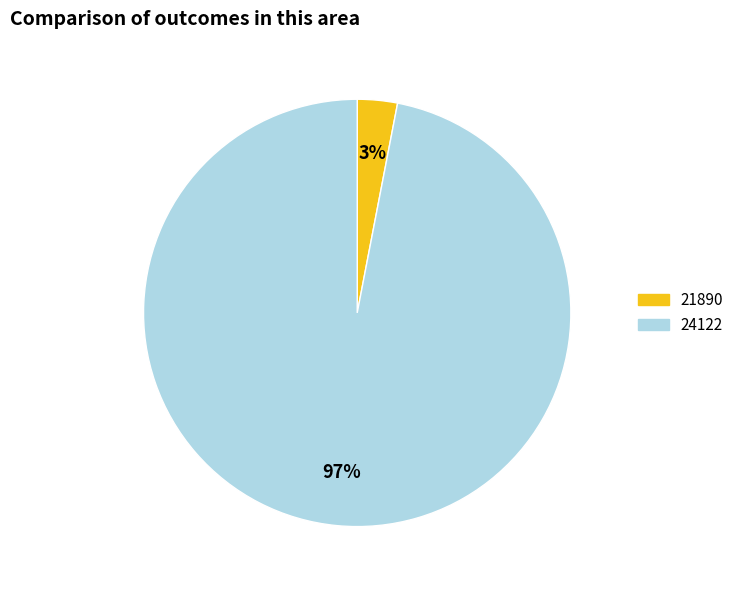

Is there a majority slice in this chart?

Yes